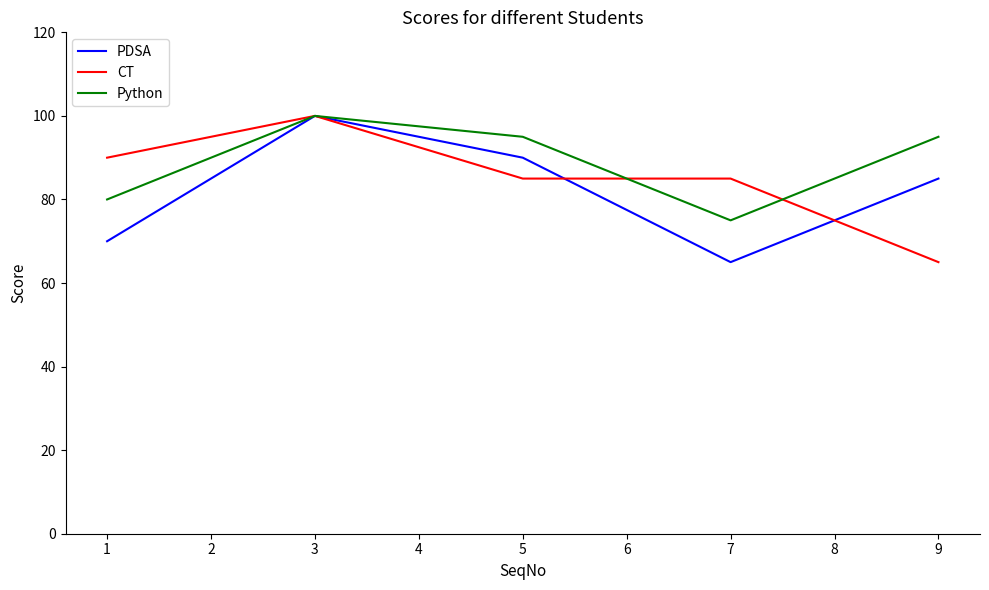

True or false: PDSA has a value of 100 at 3.

True